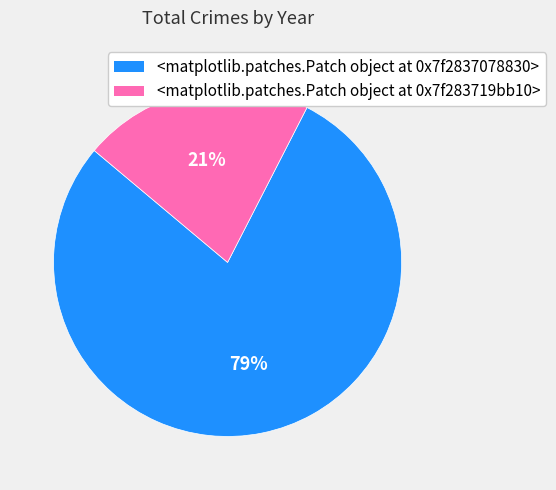

How many slices are in this pie chart?

2